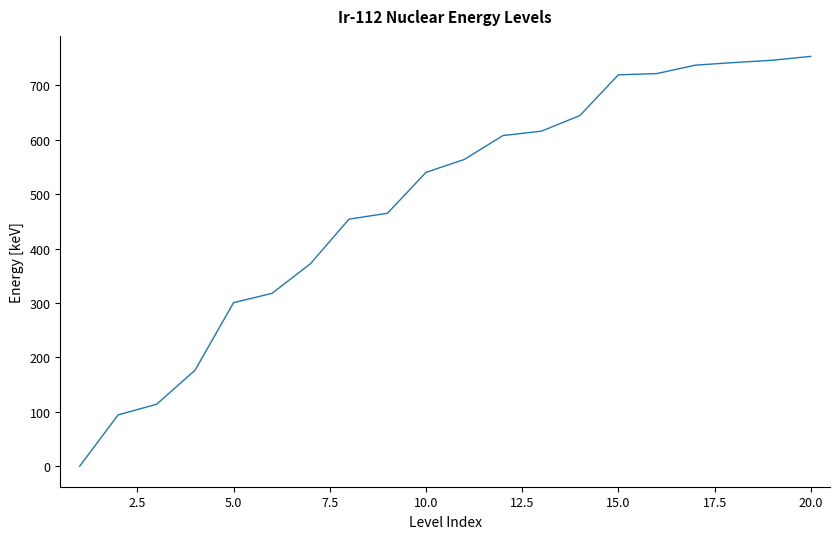

What is the maximum value shown in the chart?

753.0